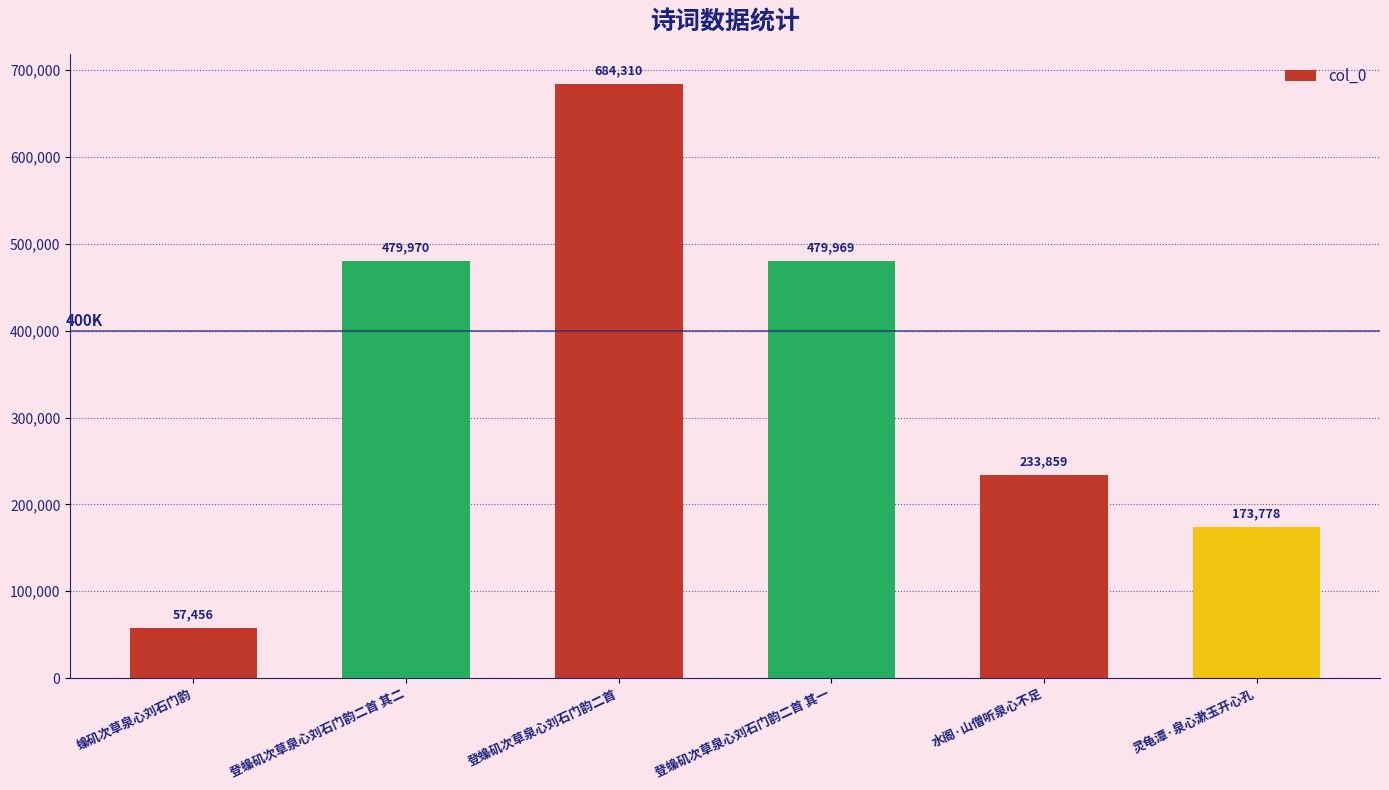

What is the ratio of the value at 水阁·山僧听泉心不足 to the value at 登蟂矶次草泉心刘石门韵二首 其二?

0.5